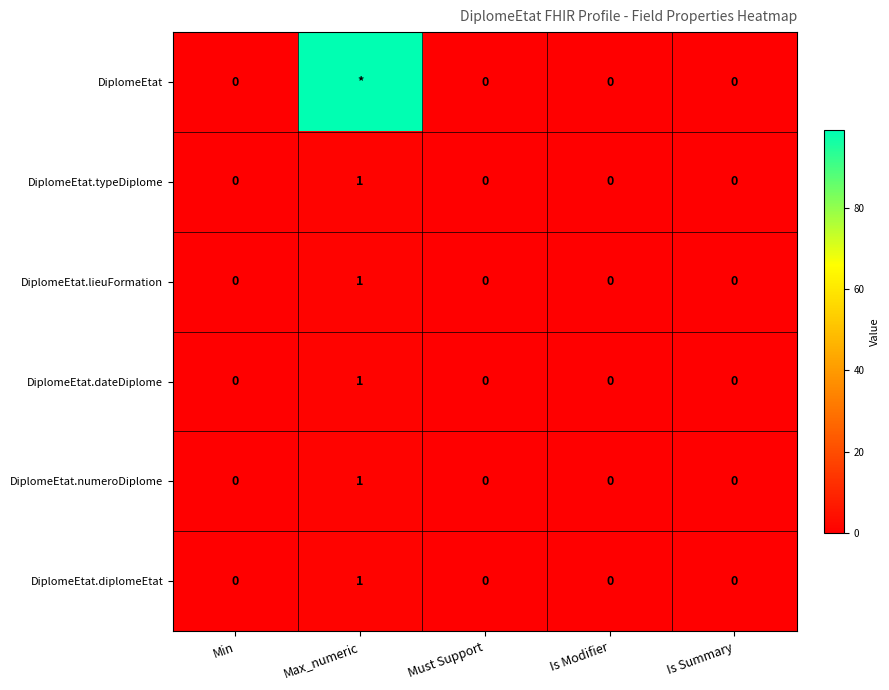

Is it true that DiplomeEtat.dateDiplome equals 0 at Is Modifier?

True